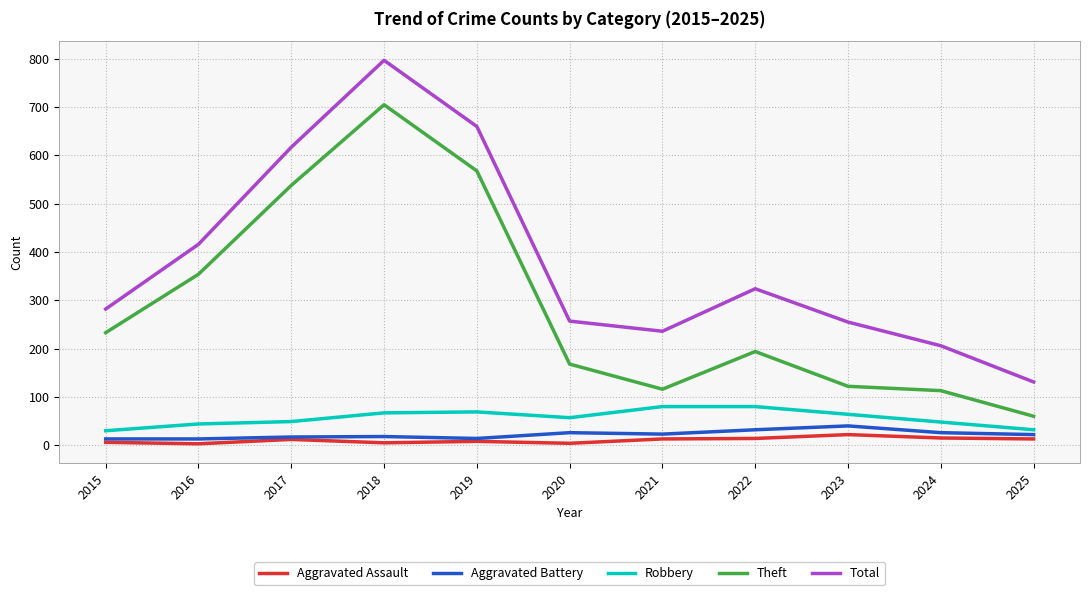

What are all the series names shown in the legend?

Aggravated Assault, Aggravated Battery, Robbery, Theft, Total